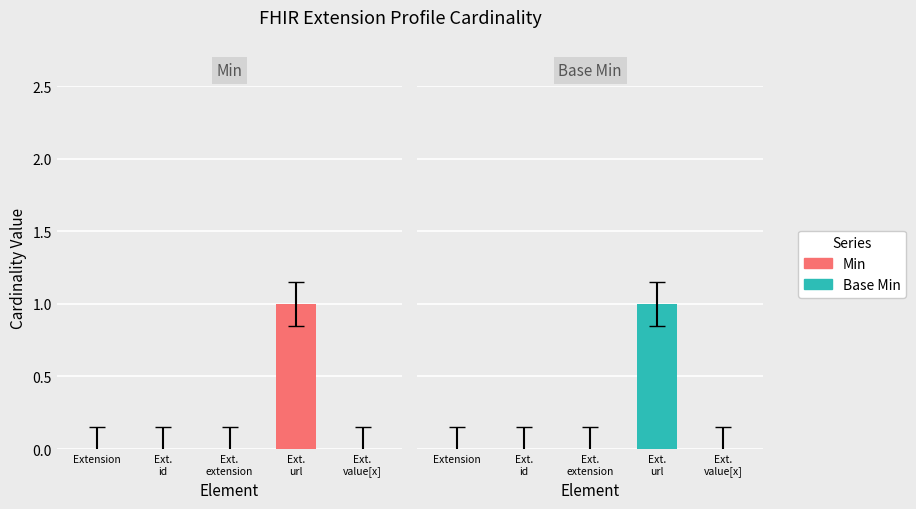

What position from the right is Extension?

5